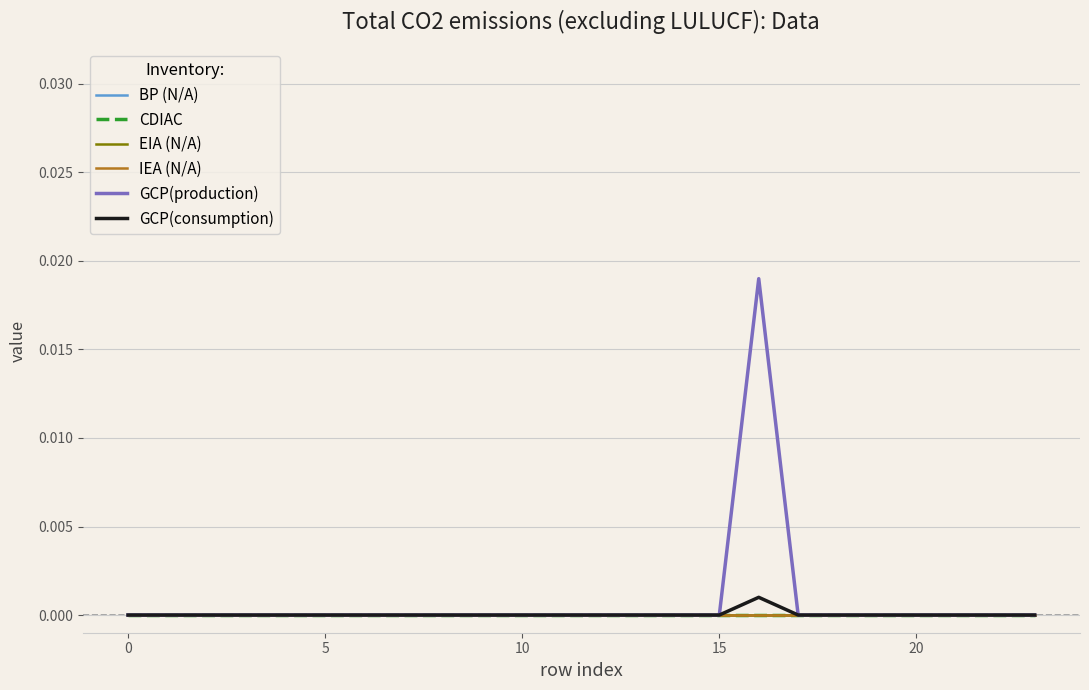

At which category is the sum across all series the highest?

16